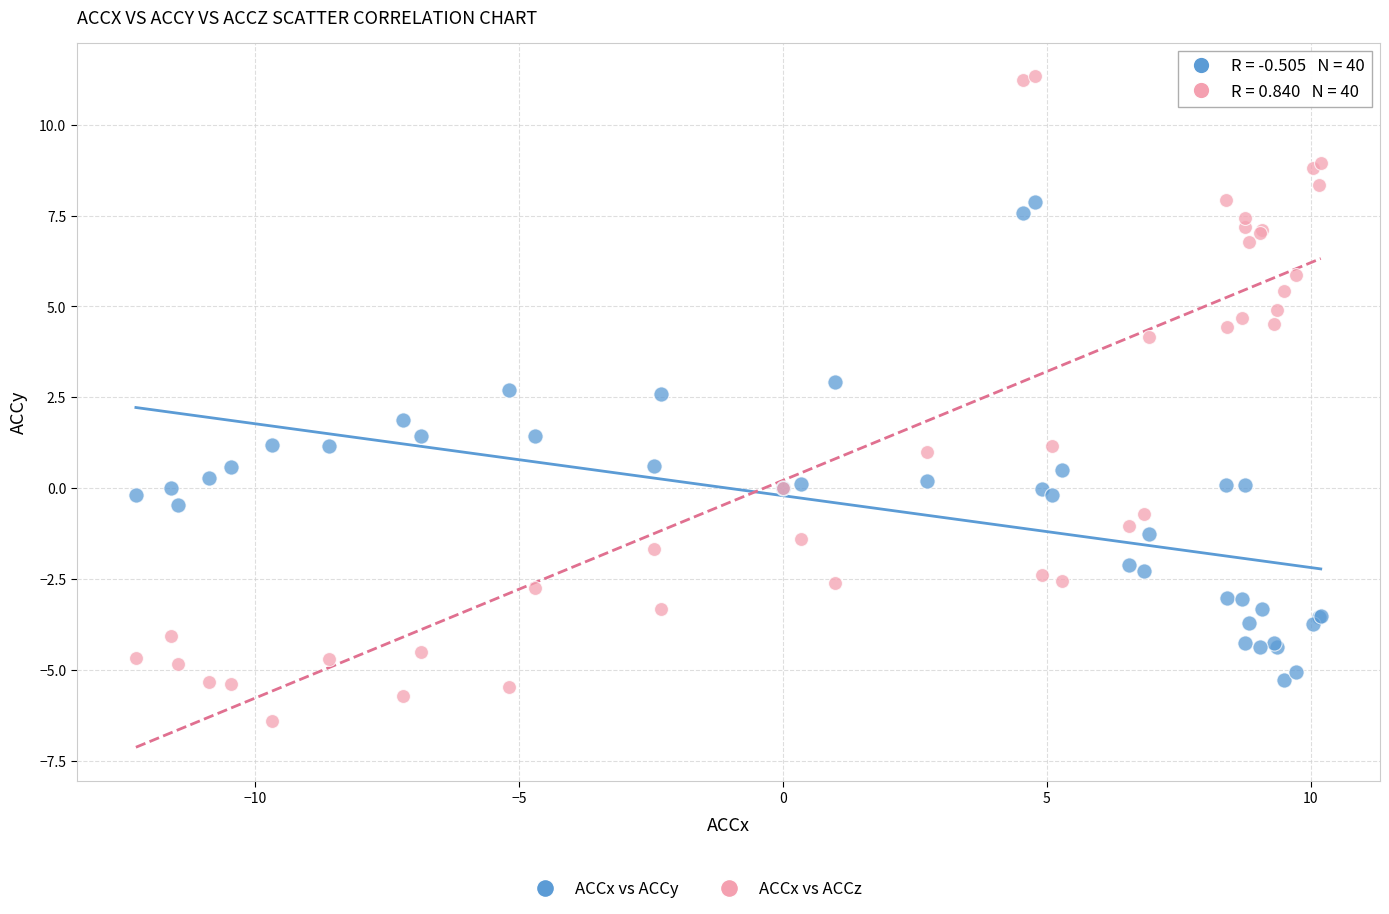

Which series has the largest Y range (max minus min)?

ACCx vs ACCz